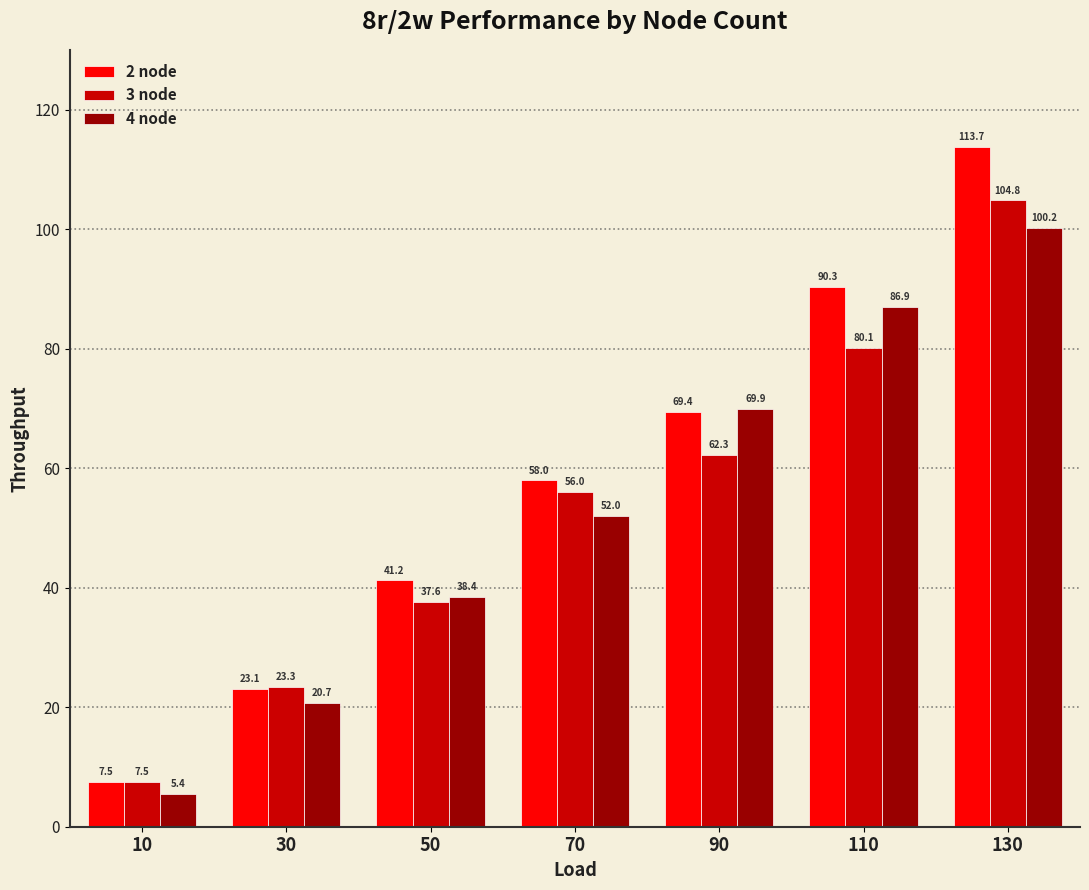

What is the difference between the highest and lowest values at 50?

3.6